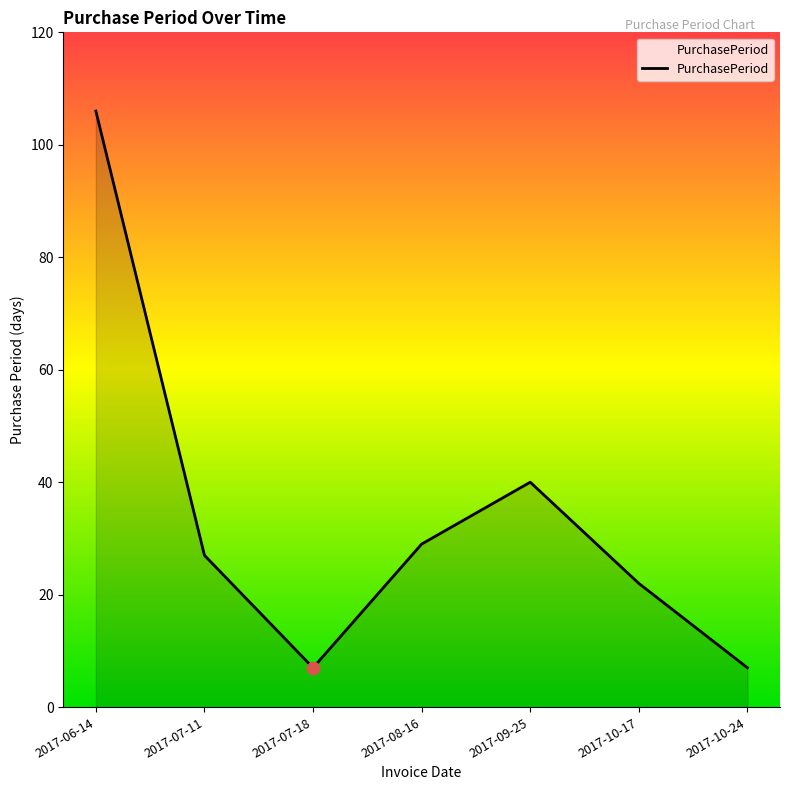

Approximately how many times larger is the value at 2017-09-25 compared to 2017-08-16?

1.4